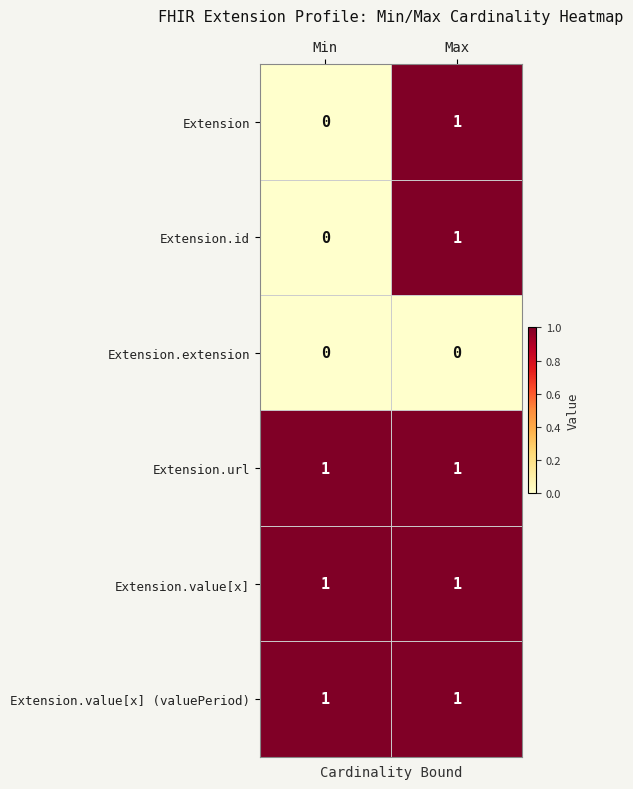

How many data points does each series have?

2